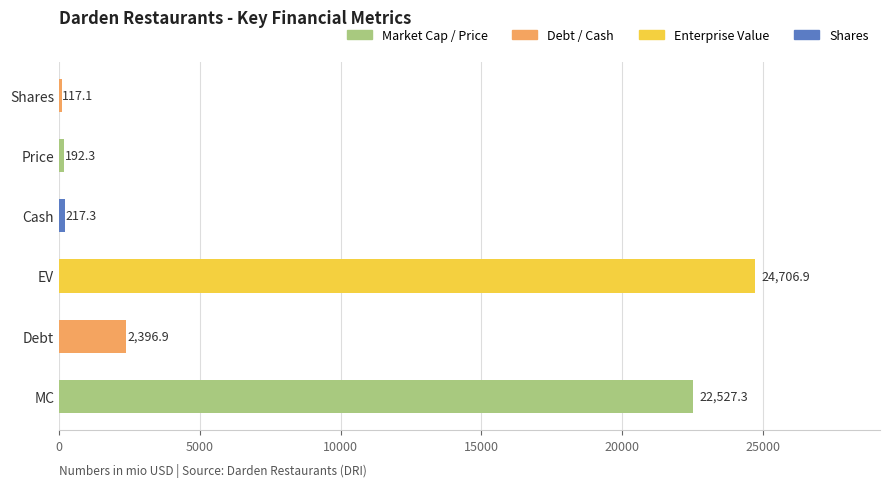

What is the difference between the maximum and second lowest values?

24514.6